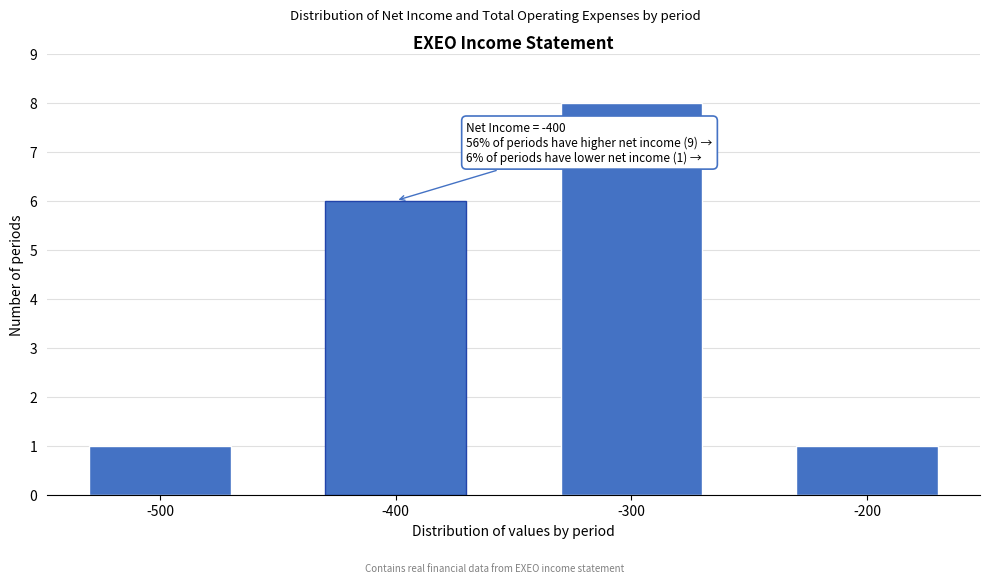

Reading left to right, extract all data points from this chart.

1	6	8	1